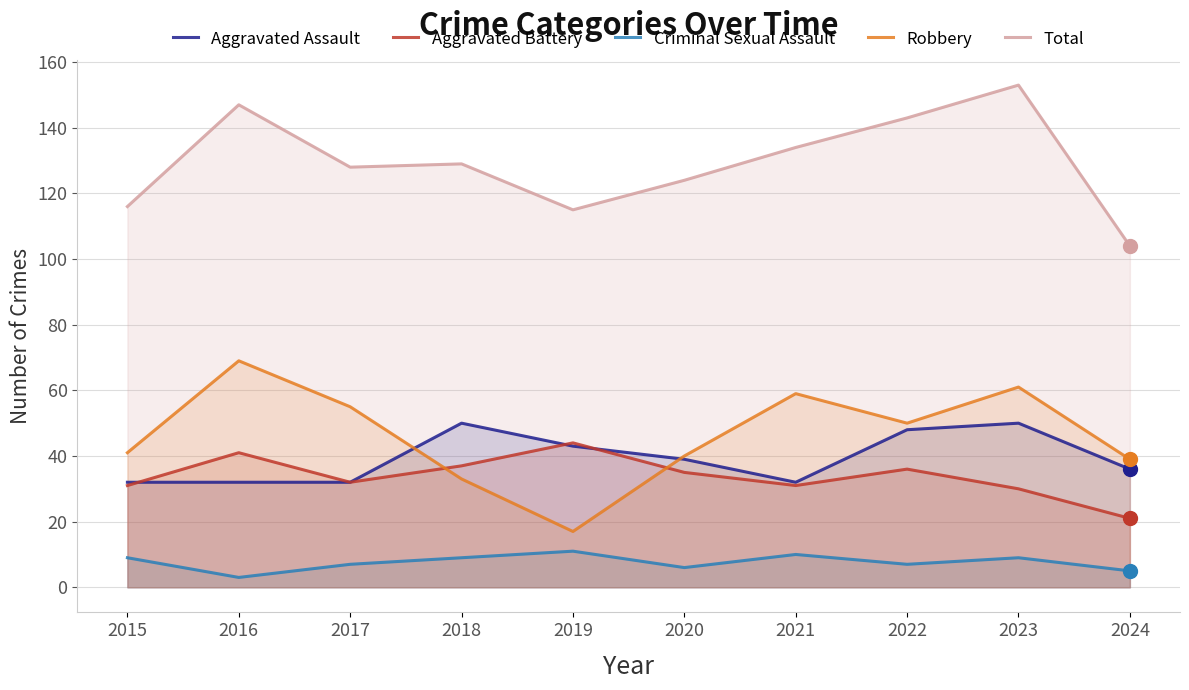

Rank the series by their maximum value, from highest to lowest.

Total, Robbery, Aggravated Assault, Aggravated Battery, Criminal Sexual Assault